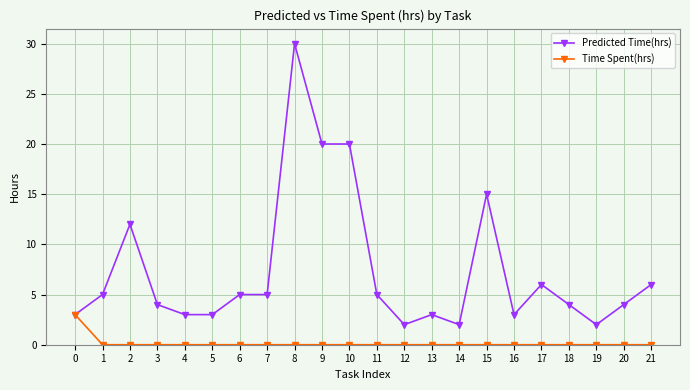

Count the number of data series in this chart.

2